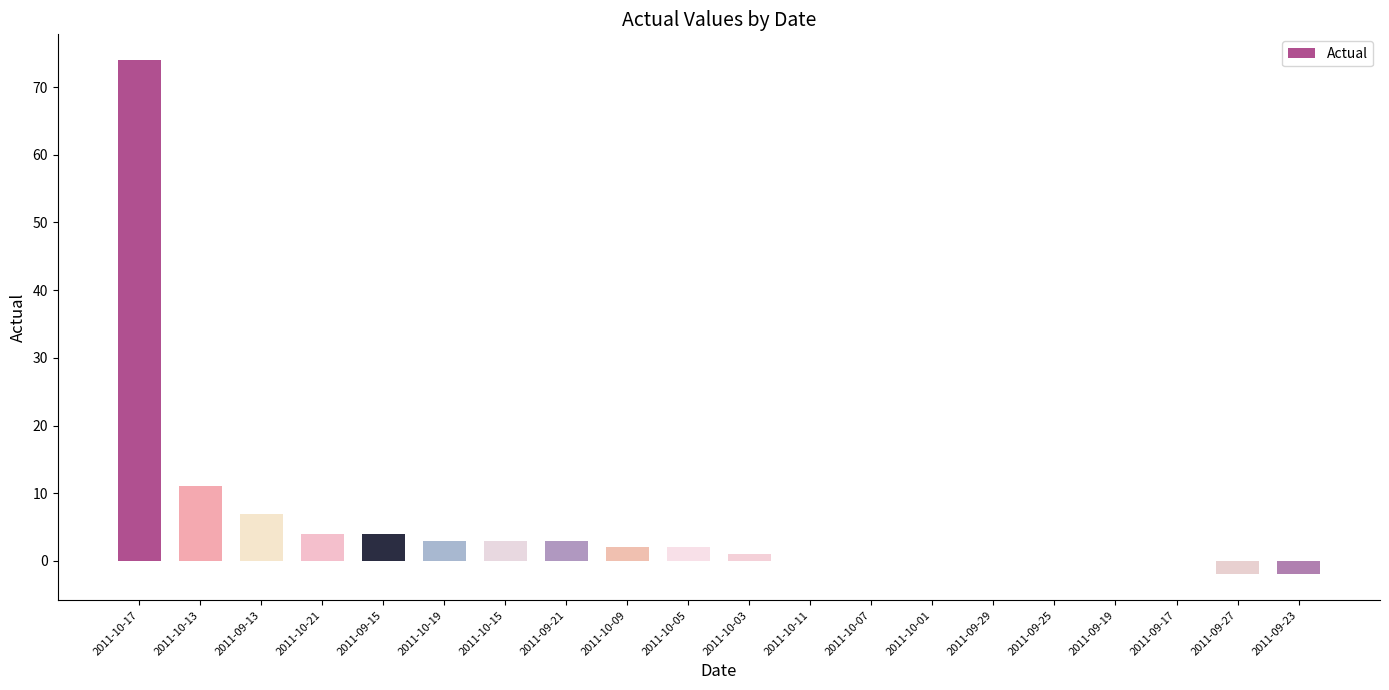

Are the bars horizontal?

No